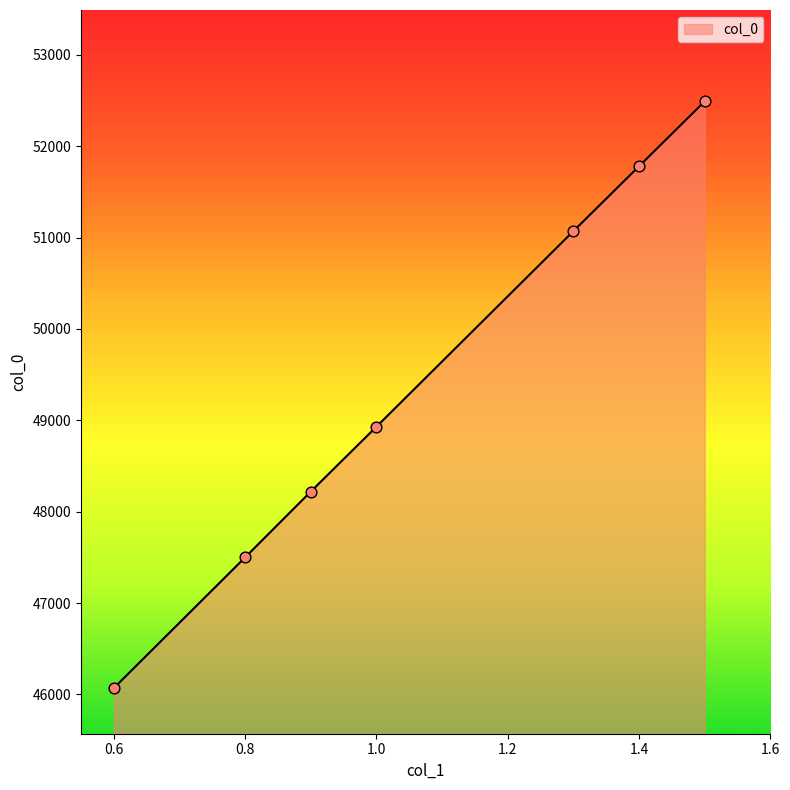

What is the maximum value shown in the chart?

52490